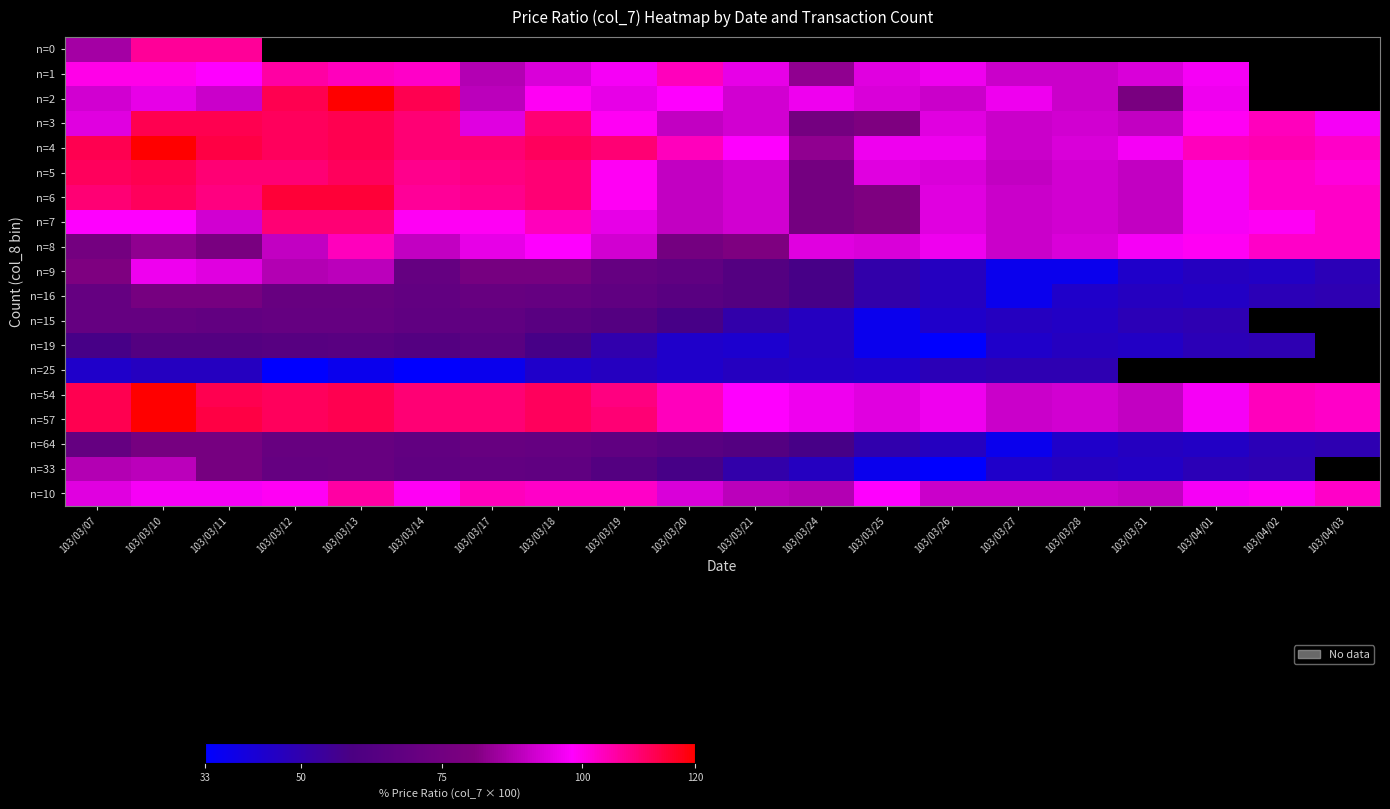

What is the greatest value displayed?

120.0